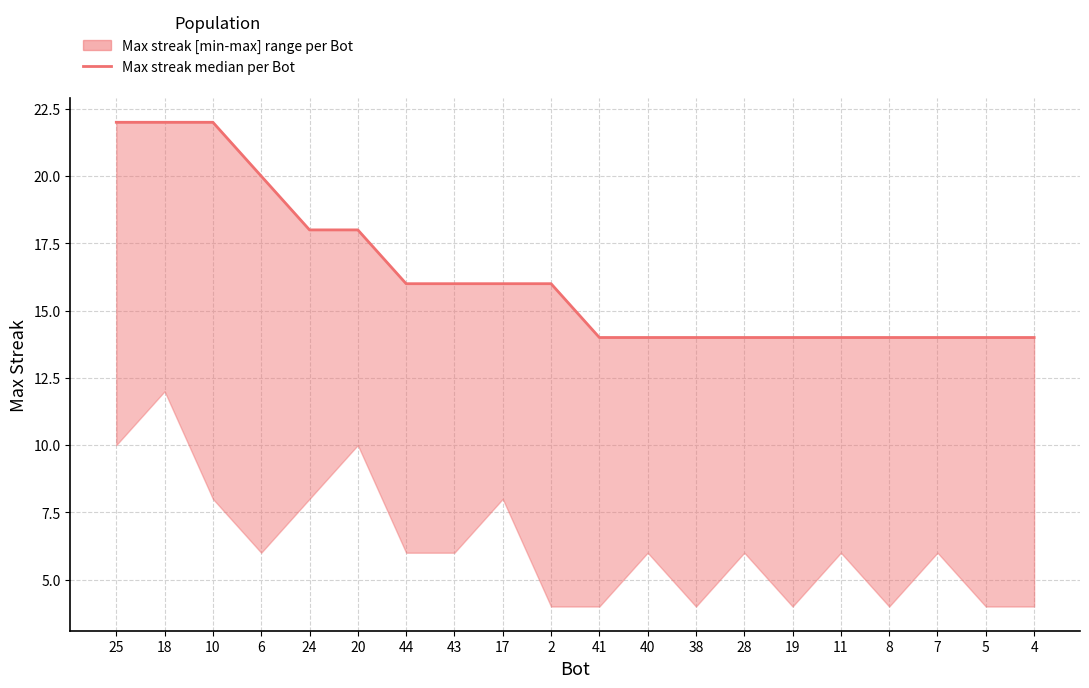

Reading right to left, transcribe all the data shown in this chart.

14	14	14	14	14	14	14	14	14	14	16	16	16	16	18	18	20	22	22	22